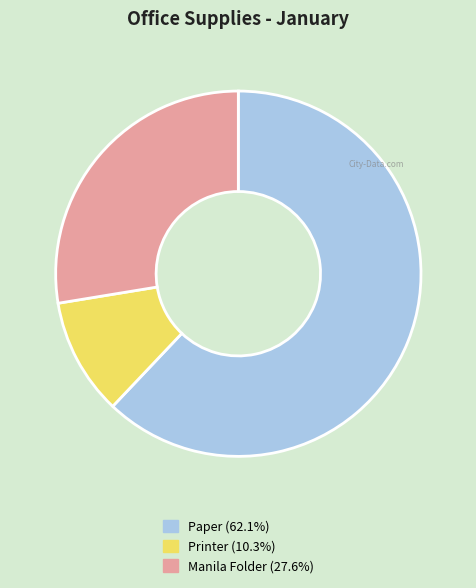

Is the sum of Manila Folder (27.6%) and Paper (62.1%) greater than half?

Yes